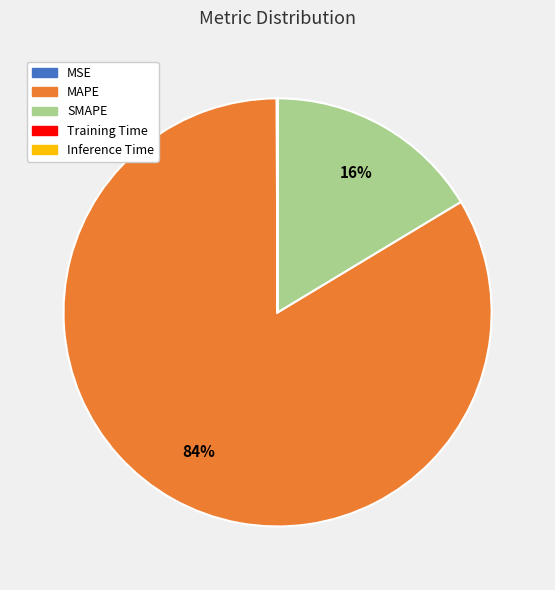

True or false: MAPE accounts for 74% of the total.

False